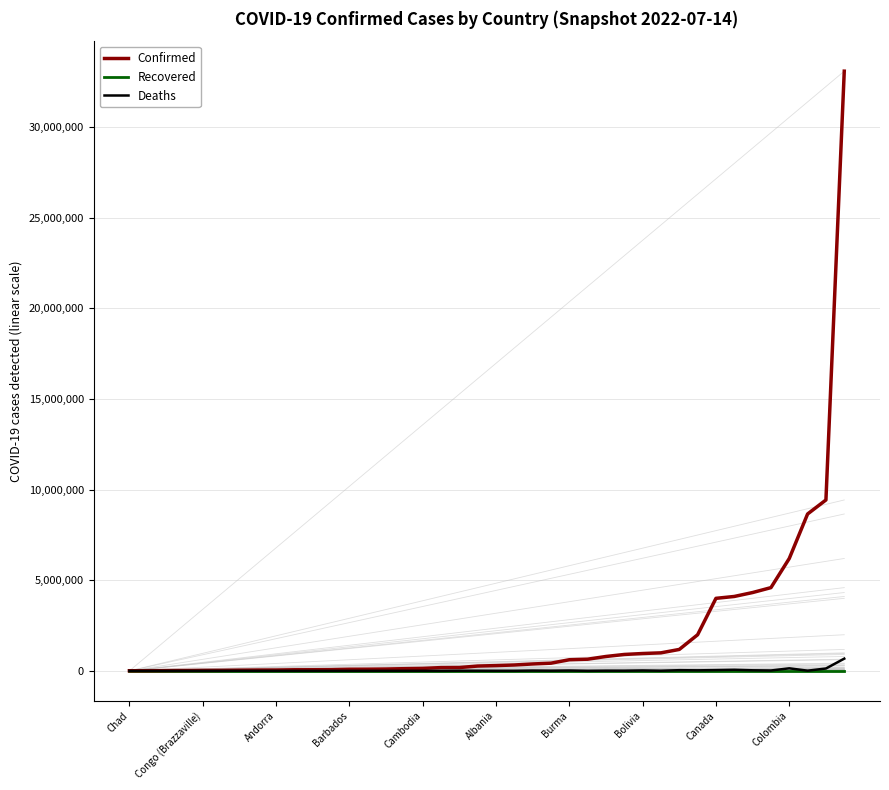

What is the maximum value for Confirmed?

33076779